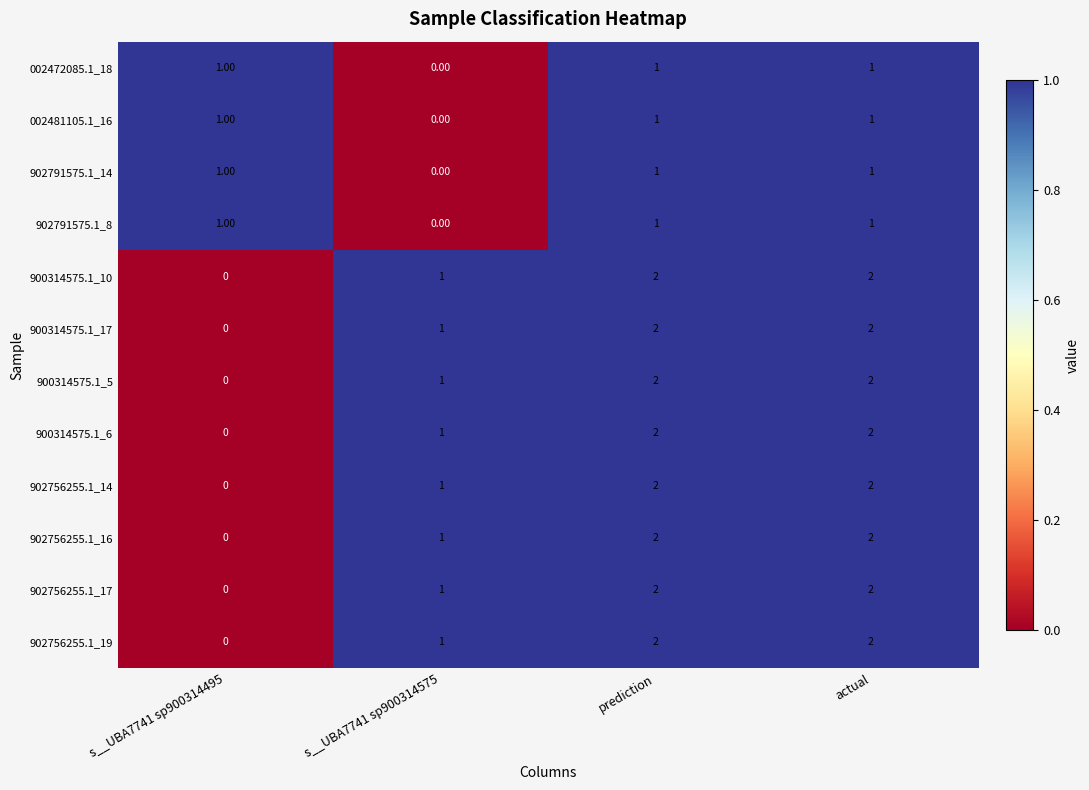

Is the value of 902791575.1_14 at s__UBA7741 sp900314495 greater than the value of 902756255.1_17 at prediction?

No